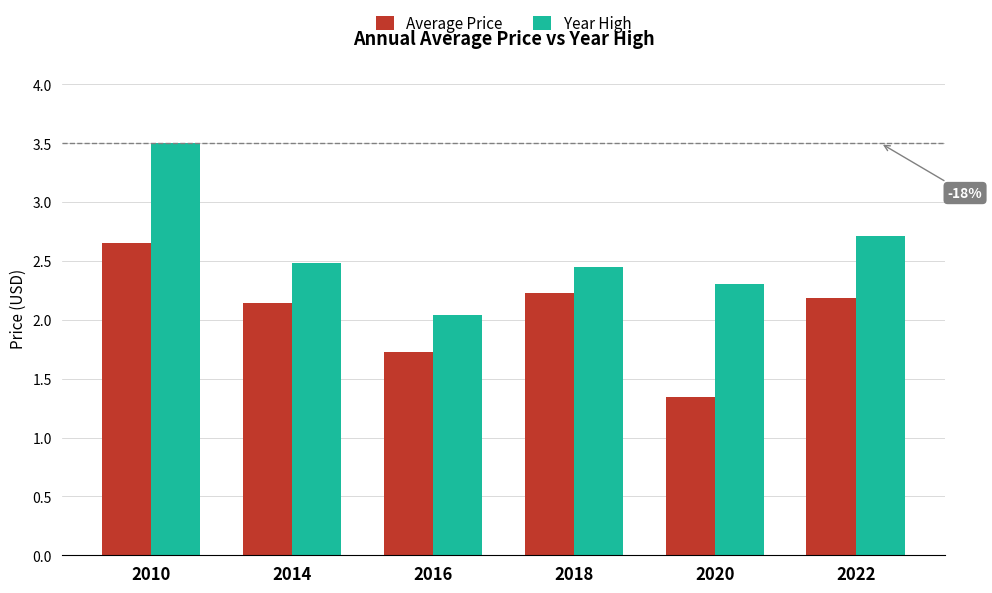

What is the lowest value of the Year High series?

2.0